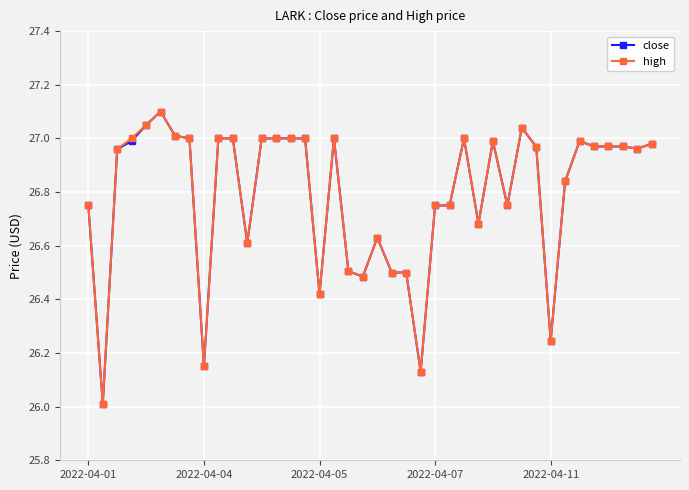

Does the chart have visible grid lines?

Yes